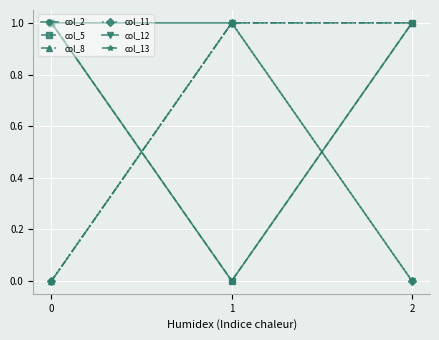

Is this an area chart (filled region under the line)?

No